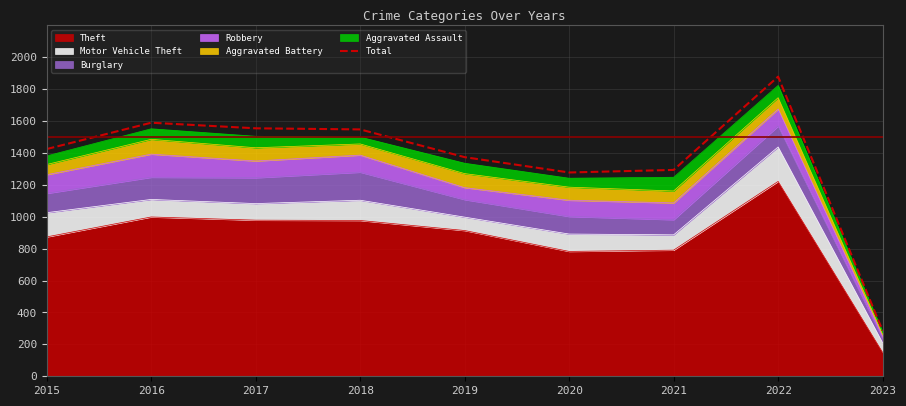

Reading right to left, list all the values displayed in this chart.

286	1879	1294	1278	1374	1548	1555	1590	1425